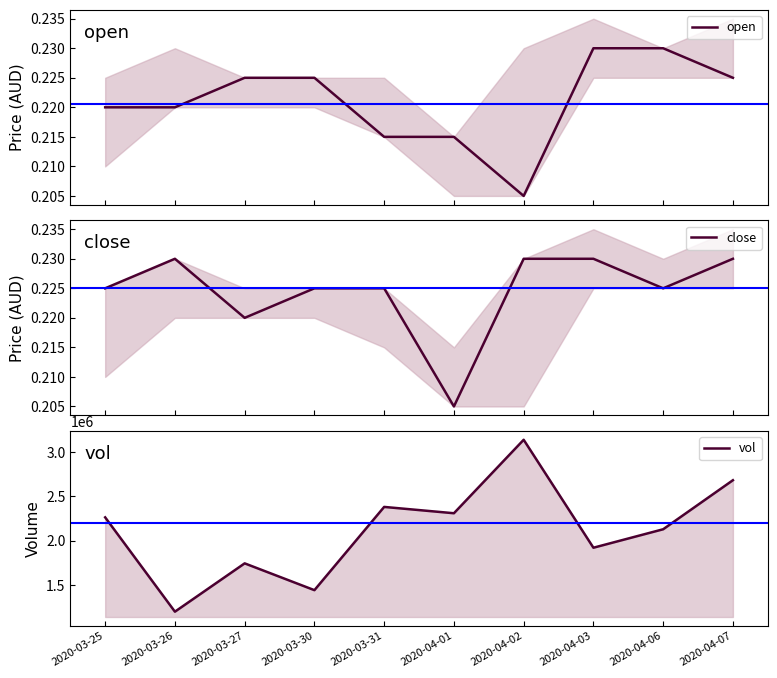

At which category does close reach its first local valley?

2020-03-27